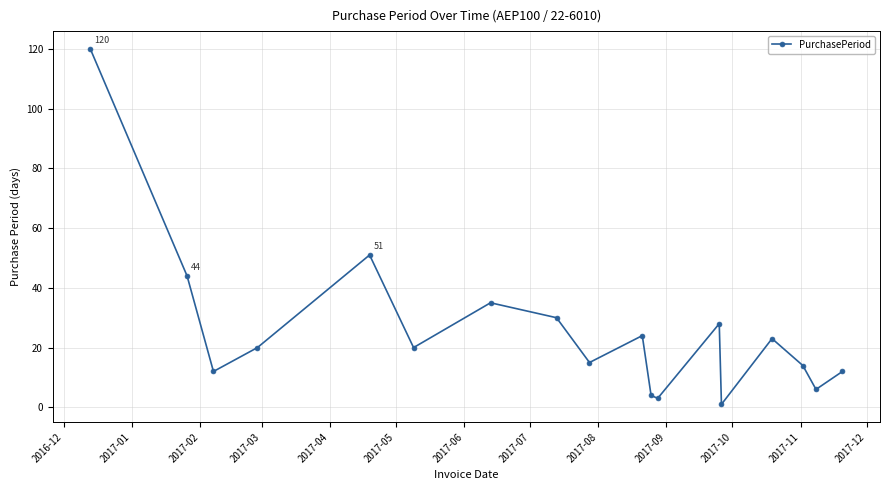

How many series are shown in this chart?

1